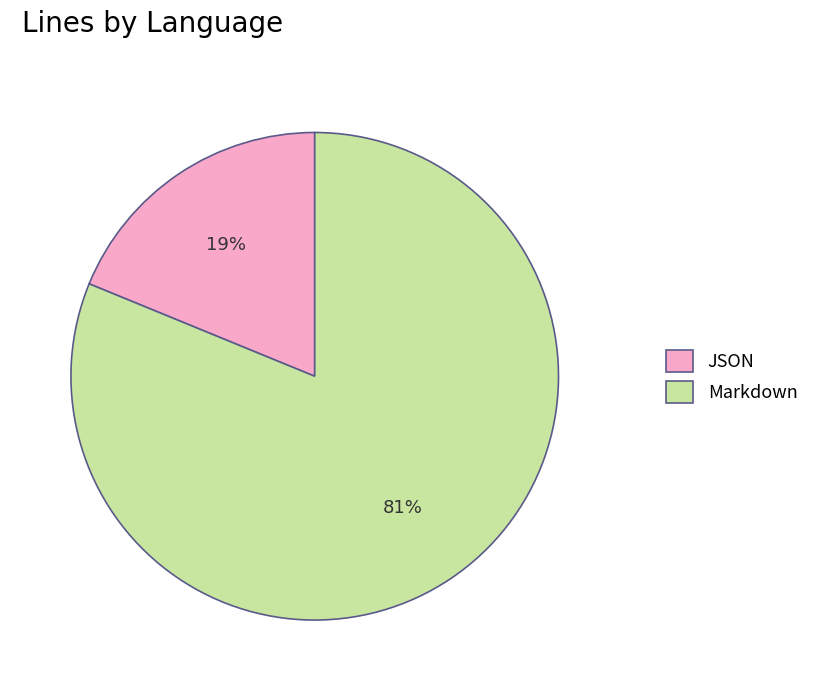

Combined, do Markdown and JSON account for over 50%?

Yes